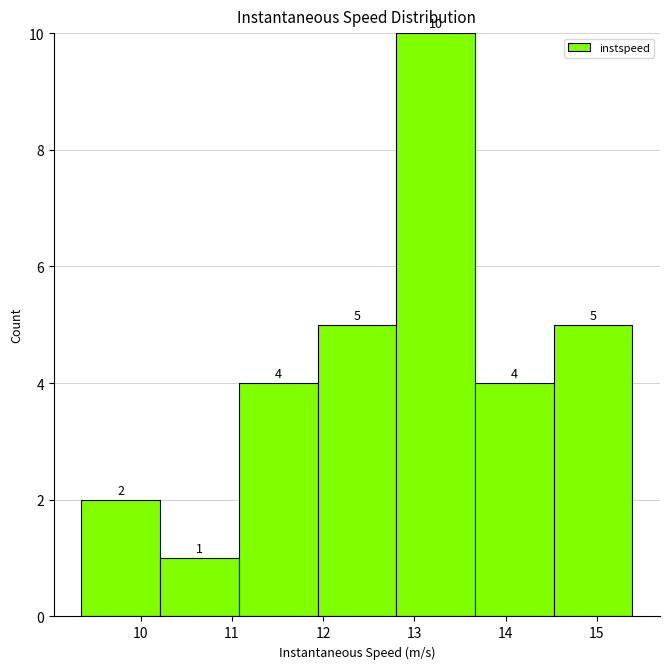

Over which range of the x-axis is the bar tallest?

12.8 to 13.7